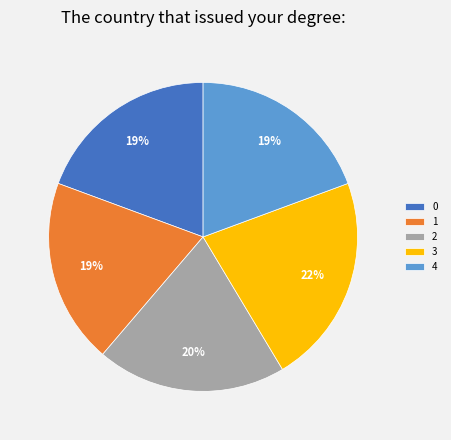

Count the number of slices in the pie.

5